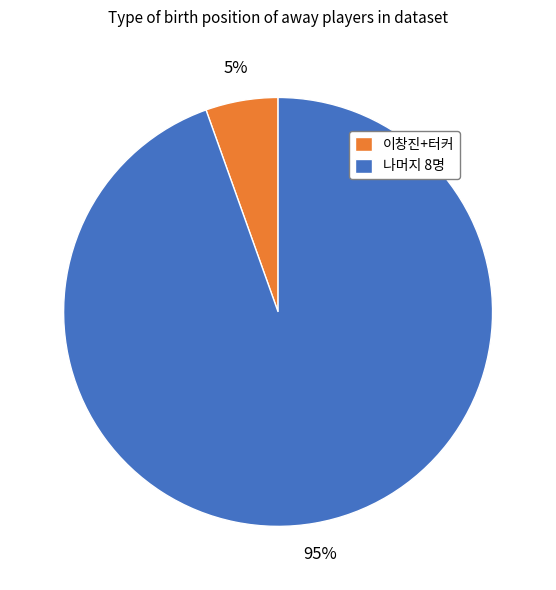

Which category has the smallest portion of the pie?

이창진+터커